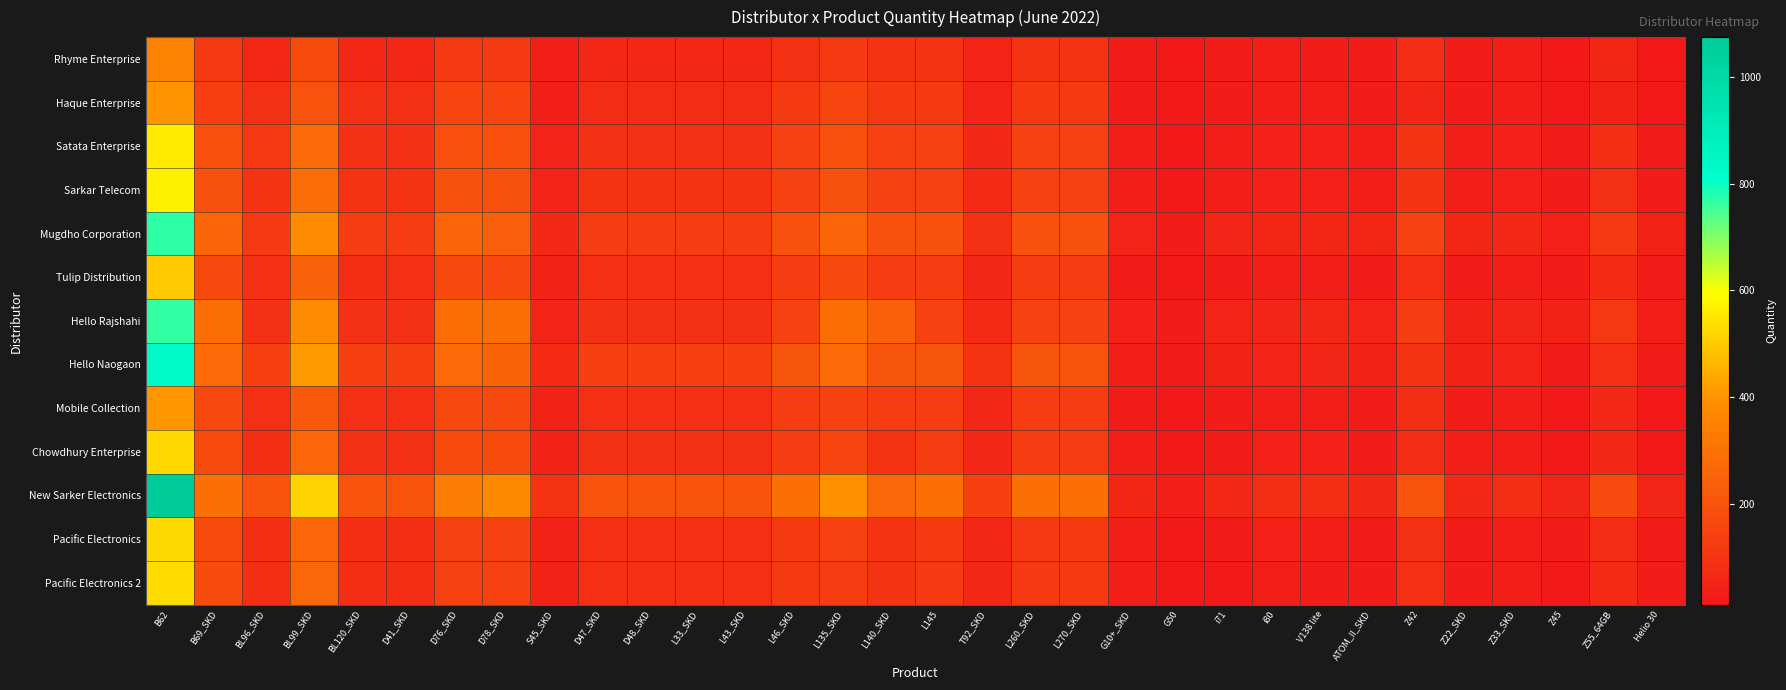

Reading left to right, extract all data points from this chart.

Rhyme Enterprise: B62=352	B69_SKD=117	BL96_SKD=59	BL99_SKD=176	BL120_SKD=59	D41_SKD=59	D76_SKD=117	D78_SKD=117	S45_SKD=29	D47_SKD=59	D48_SKD=59	L33_SKD=59	L43_SKD=59	L46_SKD=88	L135_SKD=117	L140_SKD=98	L145=98	T92_SKD=45	L260_SKD=98	L270_SKD=98	G10+_SKD=21	G50=12	i71=26	i80=30	V138 lite=26	ATOM_II_SKD=22	Z42=71	Z22_SKD=22	Z33_SKD=32	Z45=17	Z55_64GB=56	Helio 30=16
Haque Enterprise: B62=401	B69_SKD=134	BL96_SKD=87	BL99_SKD=201	BL120_SKD=87	D41_SKD=87	D76_SKD=154	D78_SKD=154	S45_SKD=33	D47_SKD=77	D48_SKD=77	L33_SKD=77	L43_SKD=77	L46_SKD=120	L135_SKD=154	L140_SKD=120	L145=120	T92_SKD=47	L260_SKD=120	L270_SKD=120	G10+_SKD=25	G50=11	i71=22	i80=28	V138 lite=28	ATOM_II_SKD=22	Z42=51	Z22_SKD=22	Z33_SKD=28	Z45=17	Z55_64GB=41	Helio 30=13
Satata Enterprise: B62=558	B69_SKD=186	BL96_SKD=111	BL99_SKD=279	BL120_SKD=93	D41_SKD=93	D76_SKD=186	D78_SKD=186	S45_SKD=47	D47_SKD=93	D48_SKD=93	L33_SKD=93	L43_SKD=93	L46_SKD=140	L135_SKD=186	L140_SKD=140	L145=140	T92_SKD=65	L260_SKD=140	L270_SKD=140	G10+_SKD=30	G50=15	i71=31	i80=39	V138 lite=39	ATOM_II_SKD=31	Z42=99	Z22_SKD=31	Z33_SKD=39	Z45=23	Z55_64GB=81	Helio 30=23
Sarkar Telecom: B62=569	B69_SKD=190	BL96_SKD=95	BL99_SKD=285	BL120_SKD=95	D41_SKD=95	D76_SKD=190	D78_SKD=190	S45_SKD=47	D47_SKD=95	D48_SKD=95	L33_SKD=95	L43_SKD=95	L46_SKD=142	L135_SKD=190	L140_SKD=142	L145=142	T92_SKD=66	L260_SKD=142	L270_SKD=142	G10+_SKD=31	G50=16	i71=32	i80=39	V138 lite=39	ATOM_II_SKD=32	Z42=101	Z22_SKD=32	Z33_SKD=39	Z45=24	Z55_64GB=87	Helio 30=24
Mugdho Corporation: B62=771	B69_SKD=257	BL96_SKD=115	BL99_SKD=385	BL120_SKD=128	D41_SKD=128	D76_SKD=257	D78_SKD=237	S45_SKD=64	D47_SKD=128	D48_SKD=128	L33_SKD=128	L43_SKD=128	L46_SKD=193	L135_SKD=257	L140_SKD=193	L145=193	T92_SKD=90	L260_SKD=193	L270_SKD=193	G10+_SKD=47	G50=25	i71=50	i80=53	V138 lite=53	ATOM_II_SKD=53	Z42=141	Z22_SKD=53	Z33_SKD=63	Z45=38	Z55_64GB=117	Helio 30=43
Tulip Distribution: B62=495	B69_SKD=165	BL96_SKD=83	BL99_SKD=248	BL120_SKD=79	D41_SKD=83	D76_SKD=165	D78_SKD=165	S45_SKD=41	D47_SKD=83	D48_SKD=83	L33_SKD=83	L43_SKD=83	L46_SKD=124	L135_SKD=165	L140_SKD=124	L145=124	T92_SKD=58	L260_SKD=124	L270_SKD=124	G10+_SKD=27	G50=14	i71=27	i80=34	V138 lite=34	ATOM_II_SKD=27	Z42=82	Z22_SKD=27	Z33_SKD=34	Z45=21	Z55_64GB=69	Helio 30=21
Hello Rajshahi: B62=765	B69_SKD=288	BL96_SKD=94	BL99_SKD=383	BL120_SKD=94	D41_SKD=94	D76_SKD=288	D78_SKD=288	S45_SKD=47	D47_SKD=94	D48_SKD=94	L33_SKD=94	L43_SKD=94	L46_SKD=141	L135_SKD=288	L140_SKD=241	L145=141	T92_SKD=66	L260_SKD=141	L270_SKD=141	G10+_SKD=40	G50=26	i71=47	i80=52	V138 lite=58	ATOM_II_SKD=45	Z42=125	Z22_SKD=44	Z33_SKD=52	Z45=42	Z55_64GB=112	Helio 30=33
Hello Naogaon: B62=827	B69_SKD=276	BL96_SKD=138	BL99_SKD=413	BL120_SKD=138	D41_SKD=138	D76_SKD=276	D78_SKD=256	S45_SKD=69	D47_SKD=138	D48_SKD=138	L33_SKD=138	L43_SKD=138	L46_SKD=207	L135_SKD=276	L140_SKD=207	L145=207	T92_SKD=96	L260_SKD=207	L270_SKD=197	G10+_SKD=34	G50=21	i71=41	i80=47	V138 lite=52	ATOM_II_SKD=41	Z42=97	Z22_SKD=41	Z33_SKD=47	Z45=24	Z55_64GB=84	Helio 30=24
Mobile Collection: B62=402	B69_SKD=167	BL96_SKD=84	BL99_SKD=221	BL120_SKD=84	D41_SKD=84	D76_SKD=167	D78_SKD=167	S45_SKD=42	D47_SKD=84	D48_SKD=84	L33_SKD=84	L43_SKD=84	L46_SKD=126	L135_SKD=147	L140_SKD=126	L145=126	T92_SKD=59	L260_SKD=126	L270_SKD=126	G10+_SKD=24	G50=12	i71=27	i80=34	V138 lite=34	ATOM_II_SKD=24	Z42=79	Z22_SKD=21	Z33_SKD=29	Z45=17	Z55_64GB=61	Helio 30=17
Chowdhury Enterprise: B62=524	B69_SKD=175	BL96_SKD=79	BL99_SKD=262	BL120_SKD=87	D41_SKD=87	D76_SKD=175	D78_SKD=175	S45_SKD=44	D47_SKD=87	D48_SKD=87	L33_SKD=87	L43_SKD=87	L46_SKD=131	L135_SKD=156	L140_SKD=96	L145=127	T92_SKD=61	L260_SKD=131	L270_SKD=131	G10+_SKD=28	G50=11	i71=21	i80=36	V138 lite=36	ATOM_II_SKD=25	Z42=77	Z22_SKD=28	Z33_SKD=31	Z45=18	Z55_64GB=63	Helio 30=18
New Sarker Electronics: B62=1075	B69_SKD=292	BL96_SKD=196	BL99_SKD=517	BL120_SKD=196	D41_SKD=196	D76_SKD=332	D78_SKD=372	S45_SKD=98	D47_SKD=196	D48_SKD=196	L33_SKD=196	L43_SKD=196	L46_SKD=294	L135_SKD=392	L140_SKD=267	L145=294	T92_SKD=137	L260_SKD=294	L270_SKD=294	G10+_SKD=55	G50=31	i71=65	i80=81	V138 lite=81	ATOM_II_SKD=65	Z42=201	Z22_SKD=65	Z33_SKD=81	Z45=49	Z55_64GB=169	Helio 30=49
Pacific Electronics: B62=527	B69_SKD=176	BL96_SKD=81	BL99_SKD=264	BL120_SKD=80	D41_SKD=78	D76_SKD=146	D78_SKD=146	S45_SKD=44	D47_SKD=83	D48_SKD=83	L33_SKD=83	L43_SKD=83	L46_SKD=122	L135_SKD=146	L140_SKD=98	L145=120	T92_SKD=60	L260_SKD=117	L270_SKD=122	G10+_SKD=28	G50=12	i71=24	i80=36	V138 lite=33	ATOM_II_SKD=24	Z42=88	Z22_SKD=23	Z33_SKD=33	Z45=20	Z55_64GB=73	Helio 30=22
Pacific Electronics 2: B62=534	B69_SKD=178	BL96_SKD=79	BL99_SKD=267	BL120_SKD=81	D41_SKD=79	D76_SKD=148	D78_SKD=148	S45_SKD=44	D47_SKD=84	D48_SKD=84	L33_SKD=84	L43_SKD=84	L46_SKD=123	L135_SKD=127	L140_SKD=99	L145=119	T92_SKD=60	L260_SKD=118	L270_SKD=123	G10+_SKD=29	G50=12	i71=19	i80=30	V138 lite=26	ATOM_II_SKD=21	Z42=84	Z22_SKD=23	Z33_SKD=31	Z45=15	Z55_64GB=69	Helio 30=22